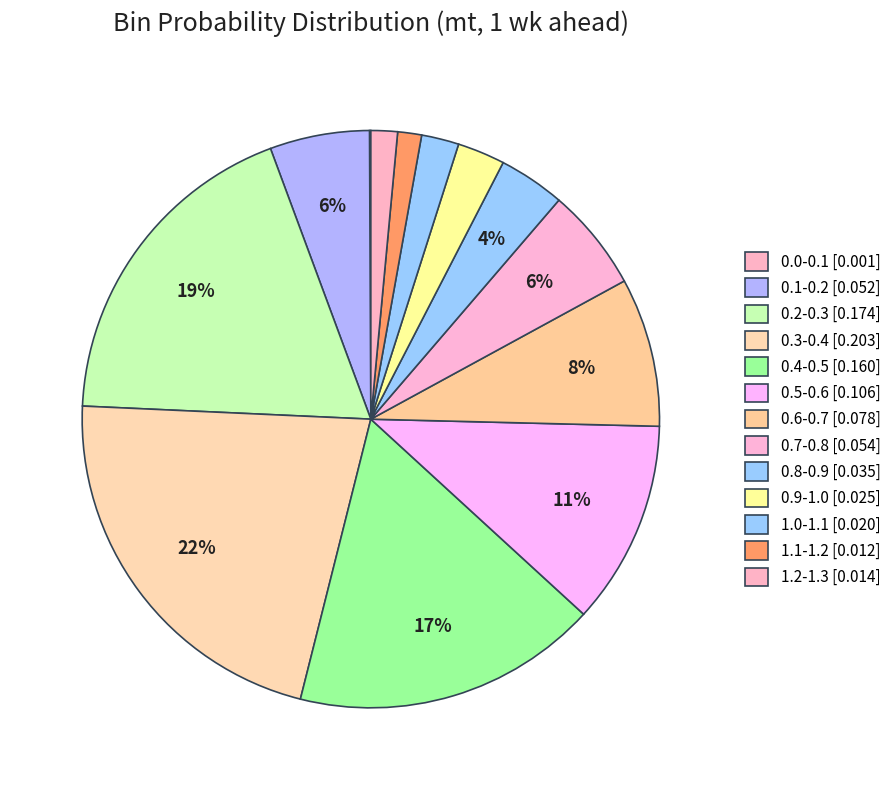

To the nearest percent, what portion does 0.2-0.3 represent?

19%